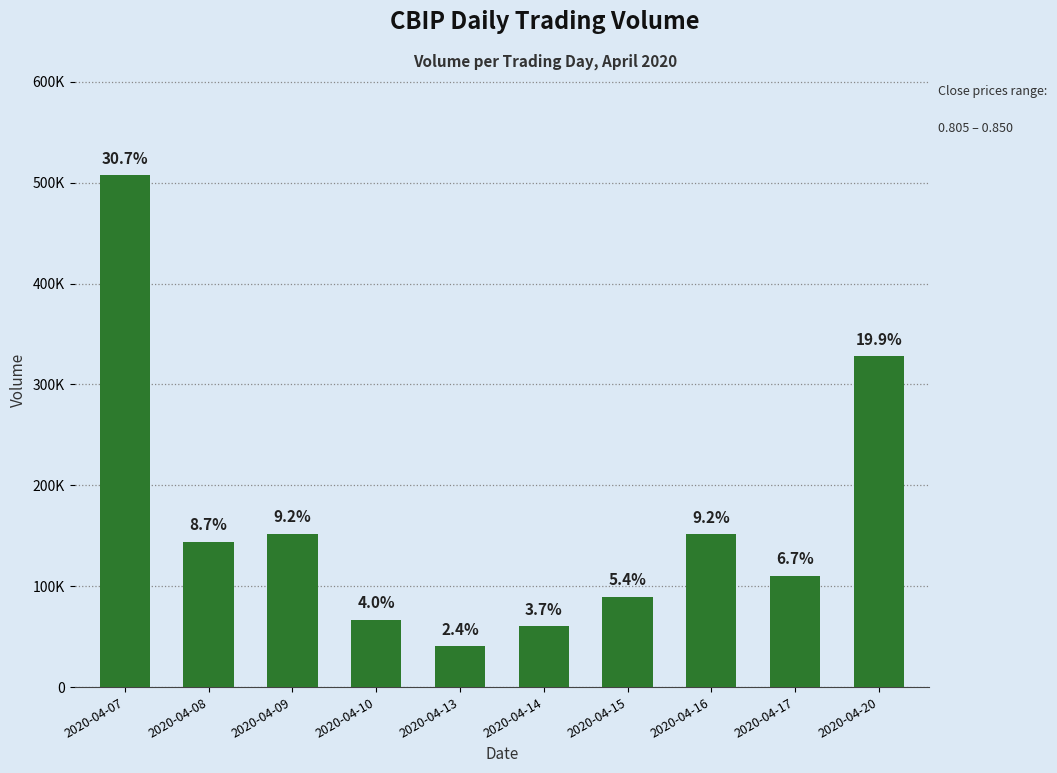

Reading left to right, extract all data points from this chart.

507200	144100	152100	66800	40300	60400	89500	151900	110400	328300